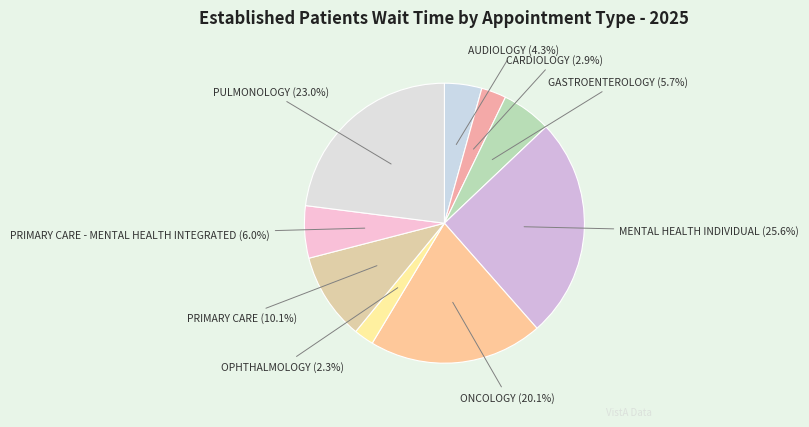

How many slices are in this pie chart?

9